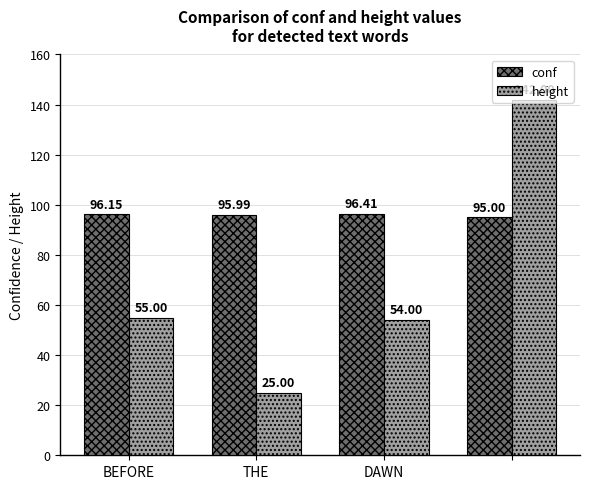

What are all the series names shown in the legend?

conf, height